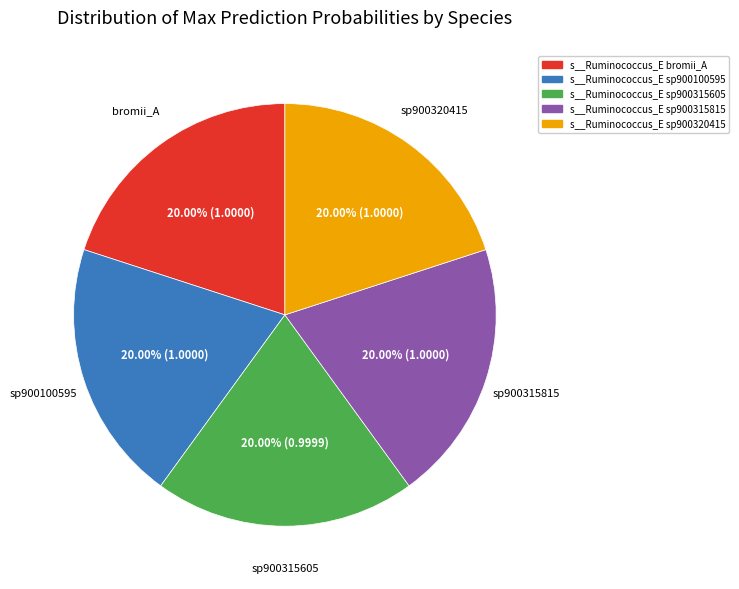

Does s__Ruminococcus_E sp900315815 account for over 50% of the chart?

No